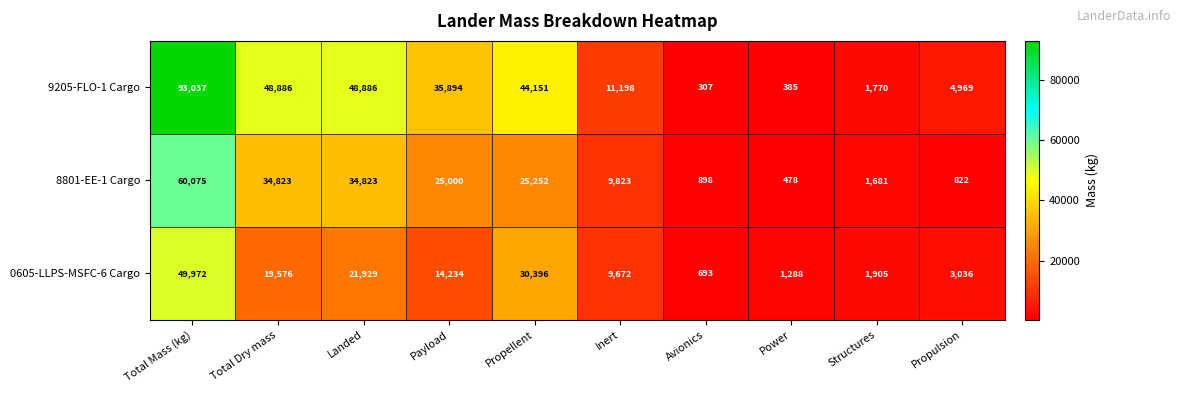

Which label corresponds to the smallest value in the chart?

Avionics